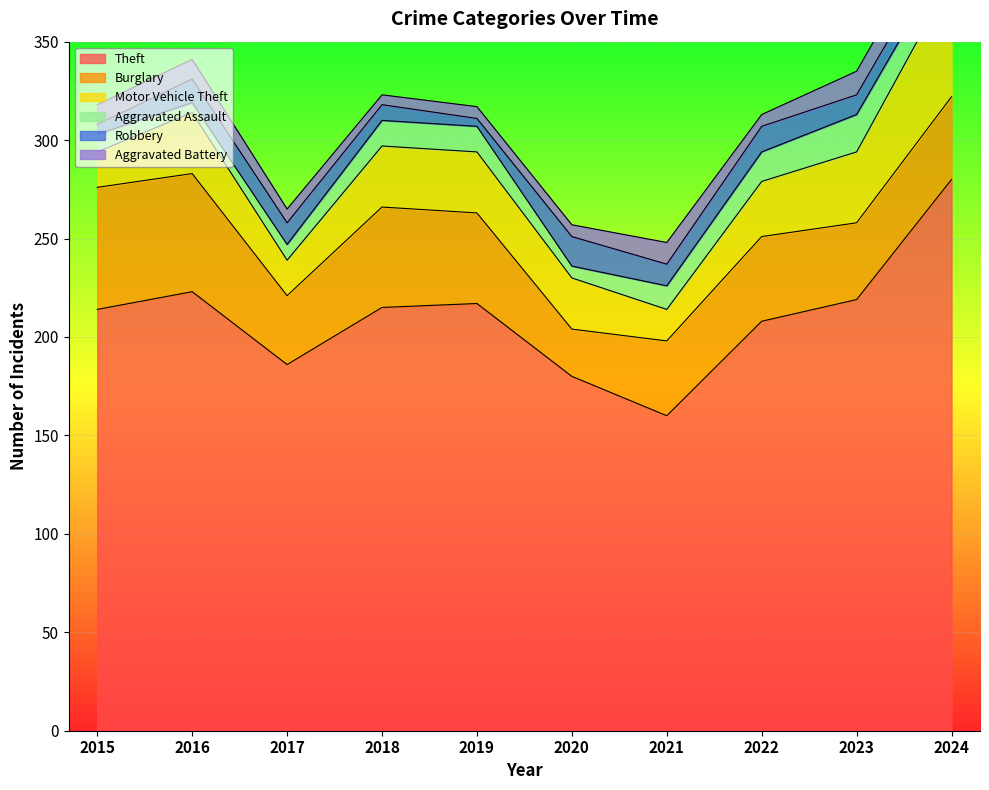

How many interior local valleys does the Motor Vehicle Theft series have?

2